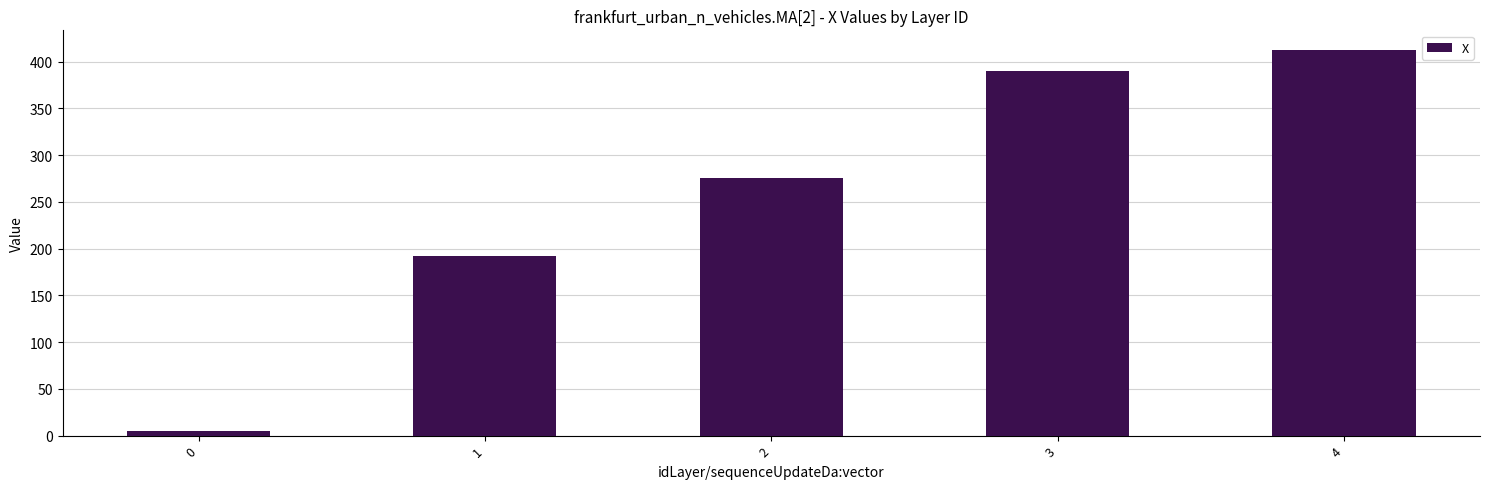

Are the bars grouped side by side (vs. stacked)?

No